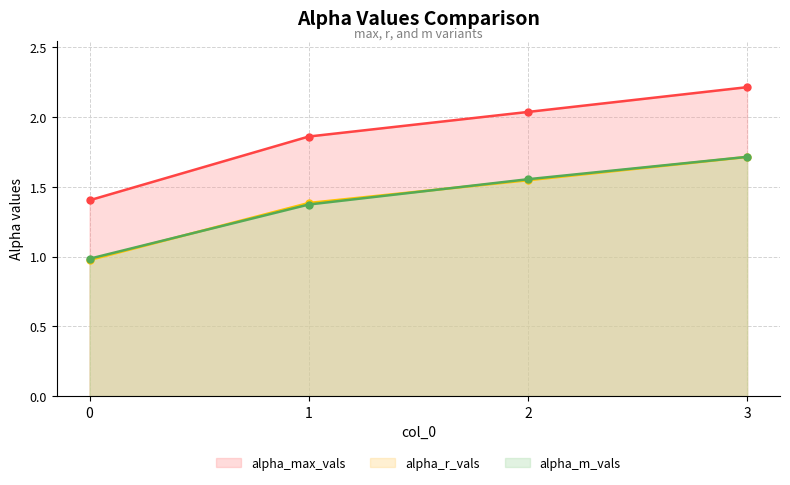

What is the approximate value of alpha_r_vals at 0?

1.0